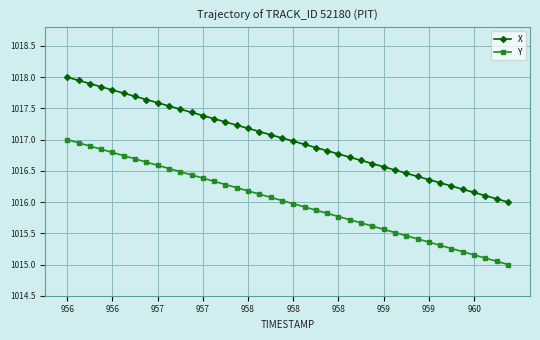

List the series in order of their peak value, highest first.

X, Y